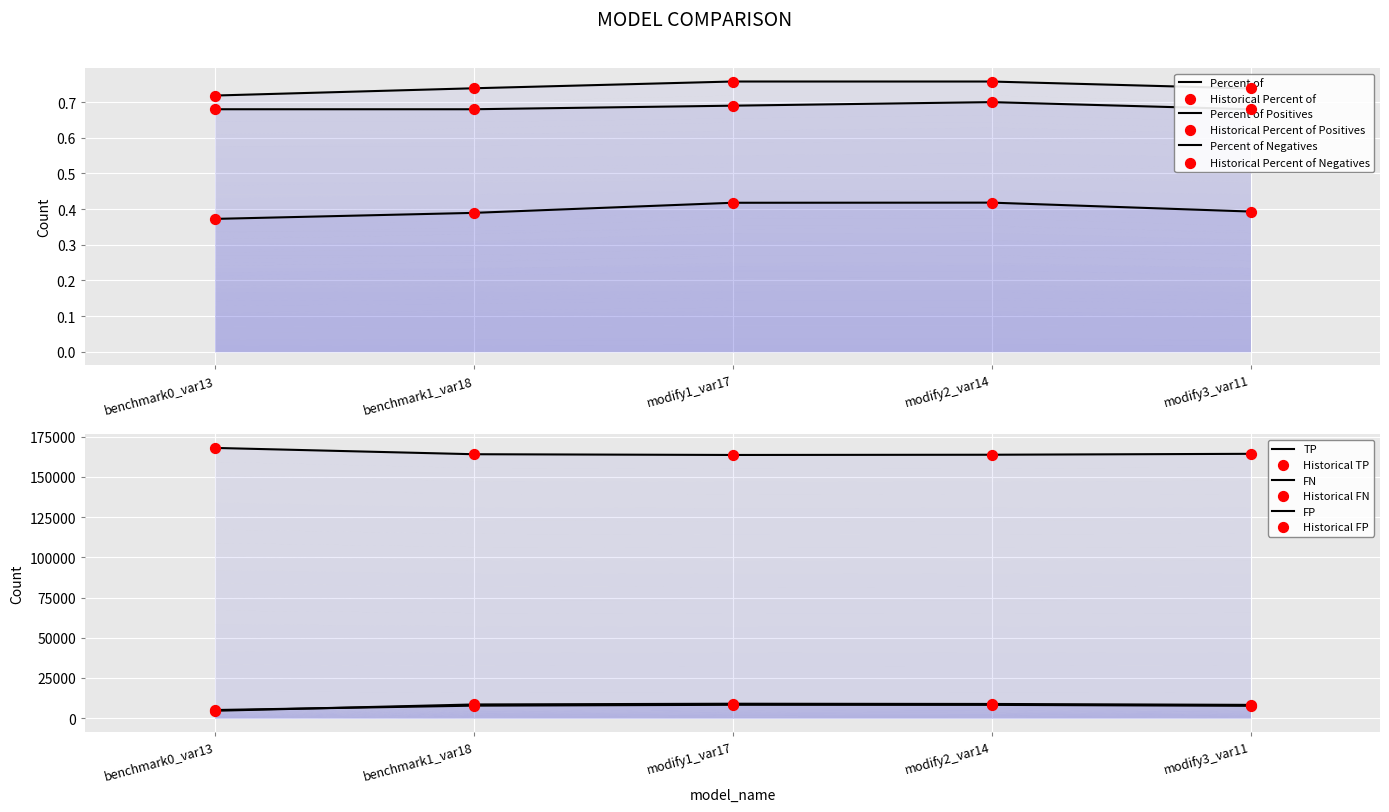

What is the total value across all series at modify3_var11?

180314.8